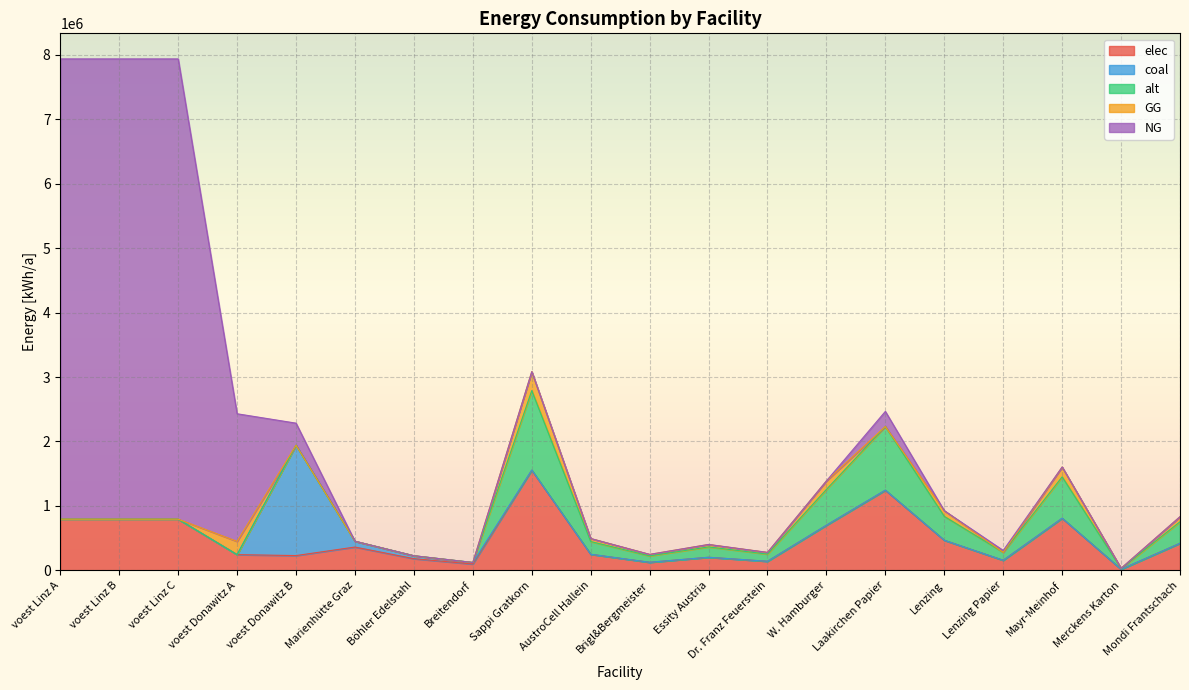

At which category is the sum across all series the highest?

voest Linz A